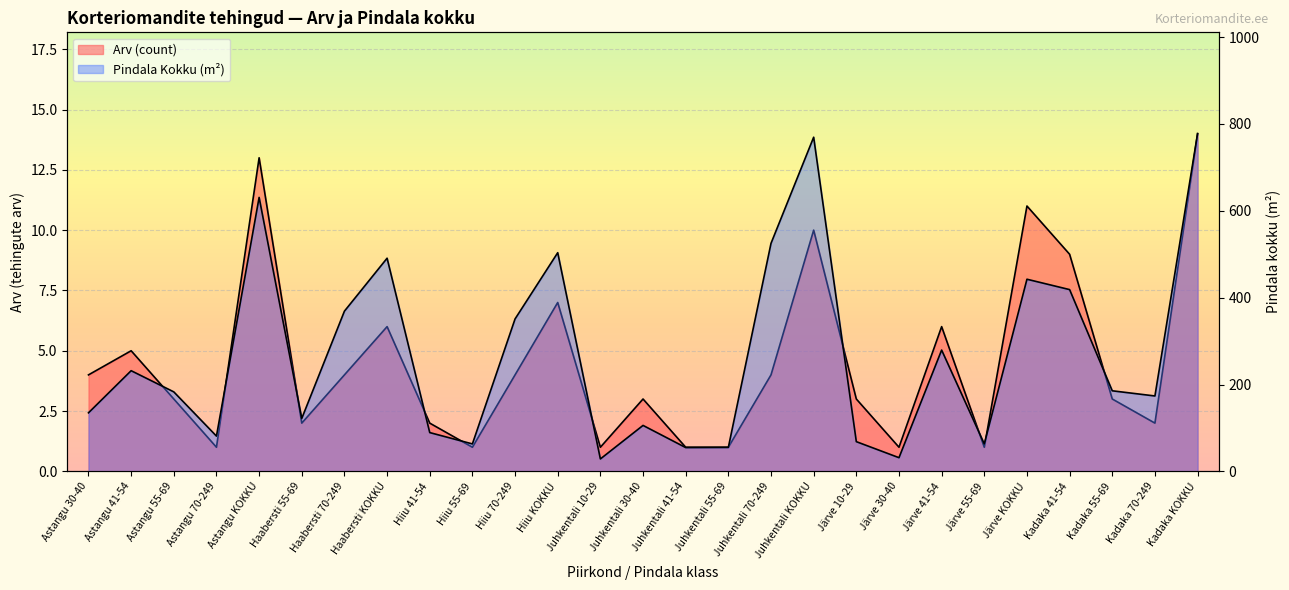

Which category has the highest value in the Pindala Kokku (m2) series?

Kadaka KOKKU